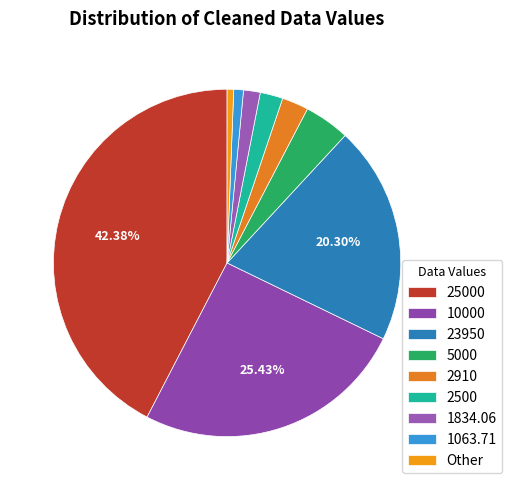

What percentage is the 10000 slice, to the nearest percent?

25%